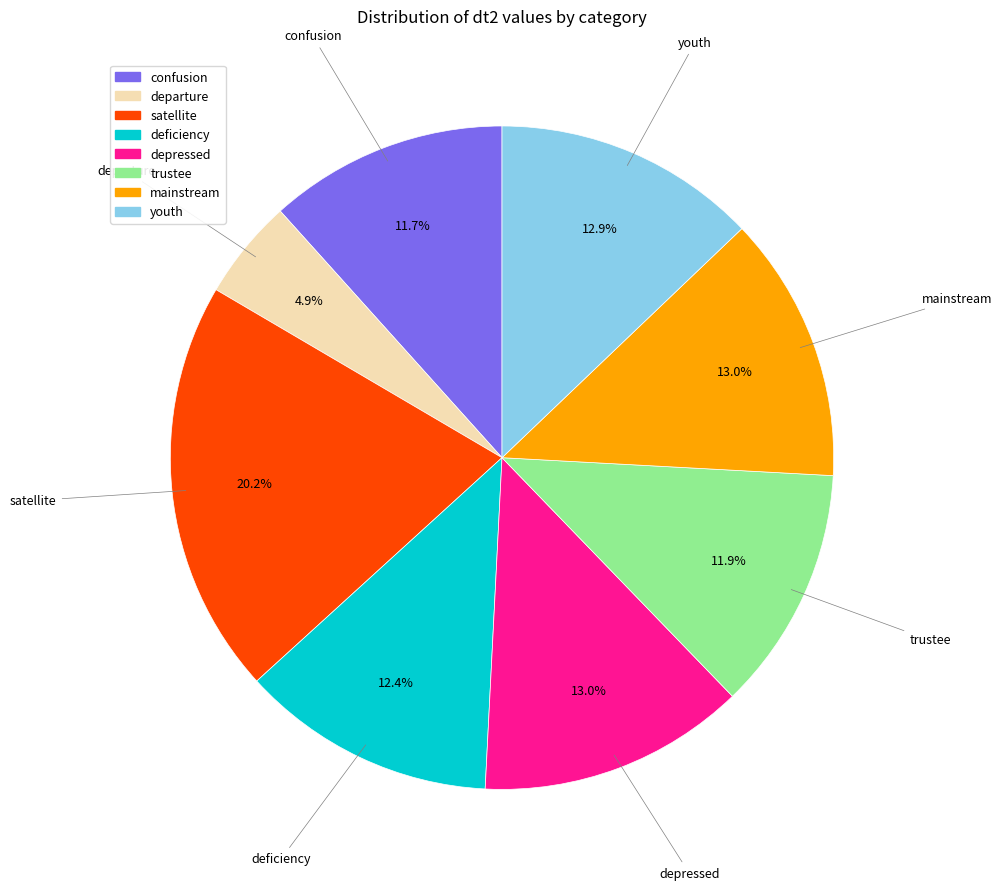

How many segments does this pie chart have?

8